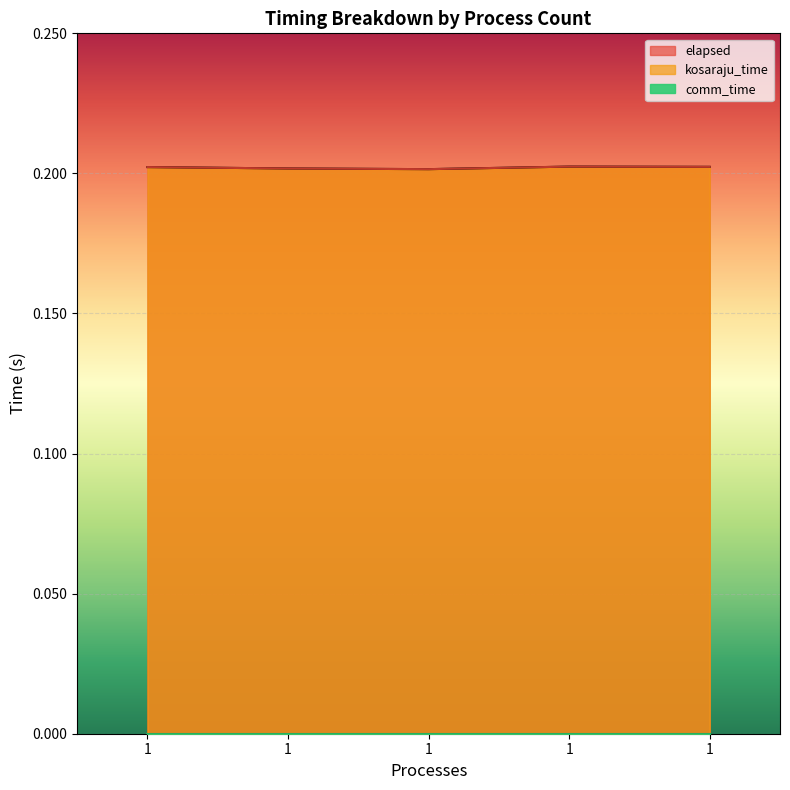

What is the value of the elapsed point at the 2nd from the left?

0.2